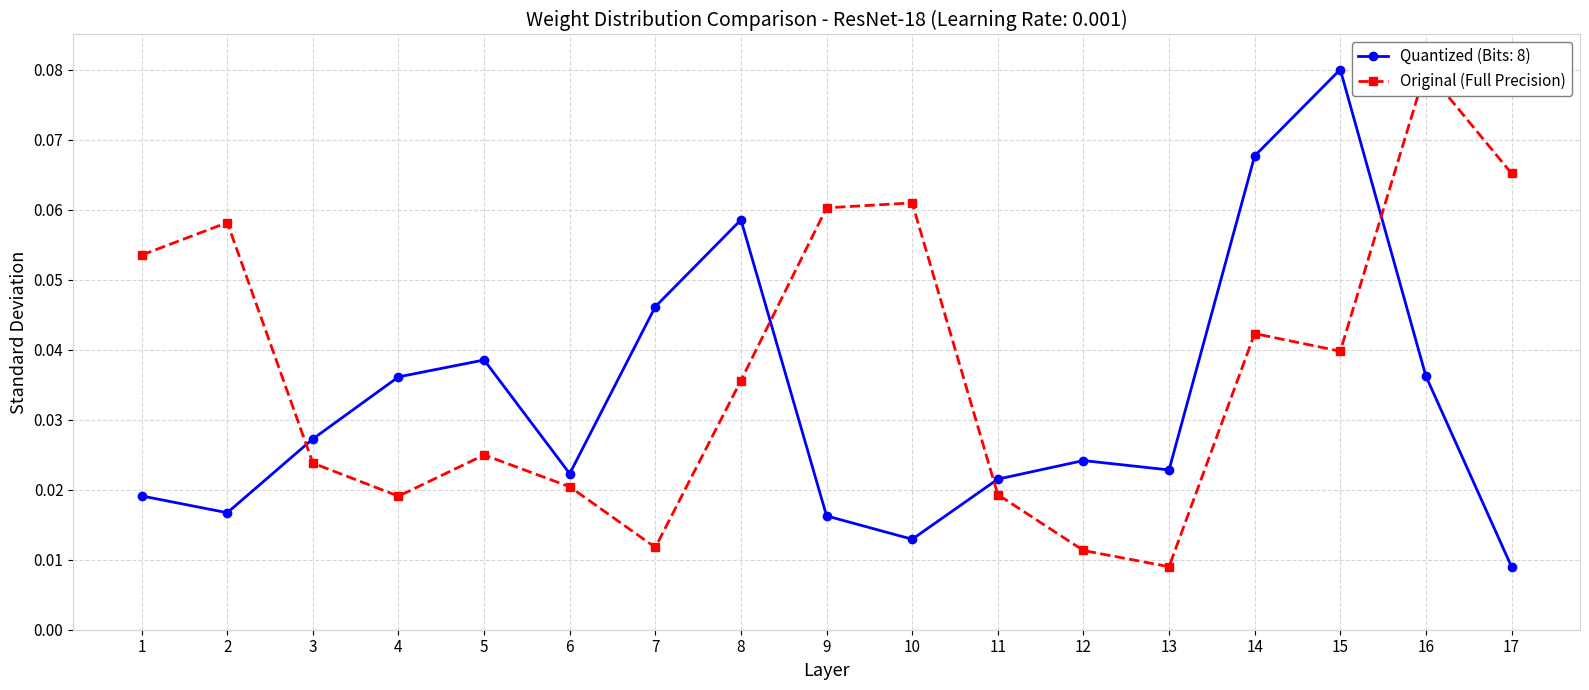

List the labels in order of value, smallest first.

13, 12, 7, 4, 11, 6, 3, 5, 8, 15, 14, 1, 2, 9, 10, 17, 16